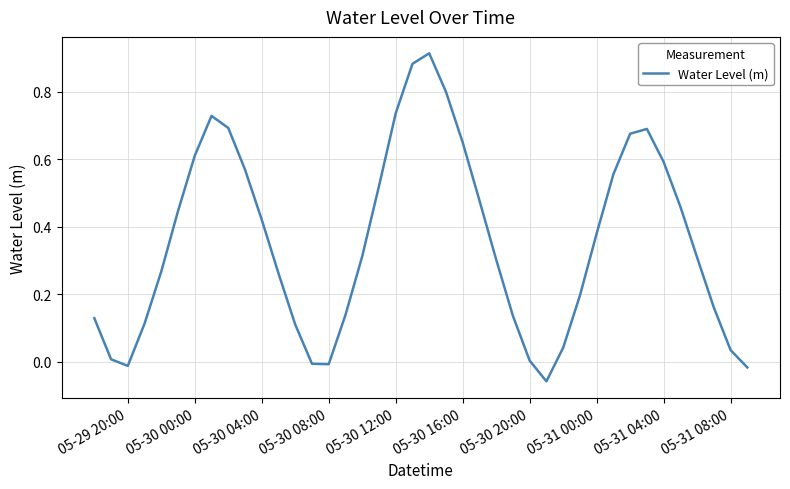

What is the difference between the maximum and minimum values?

1.0